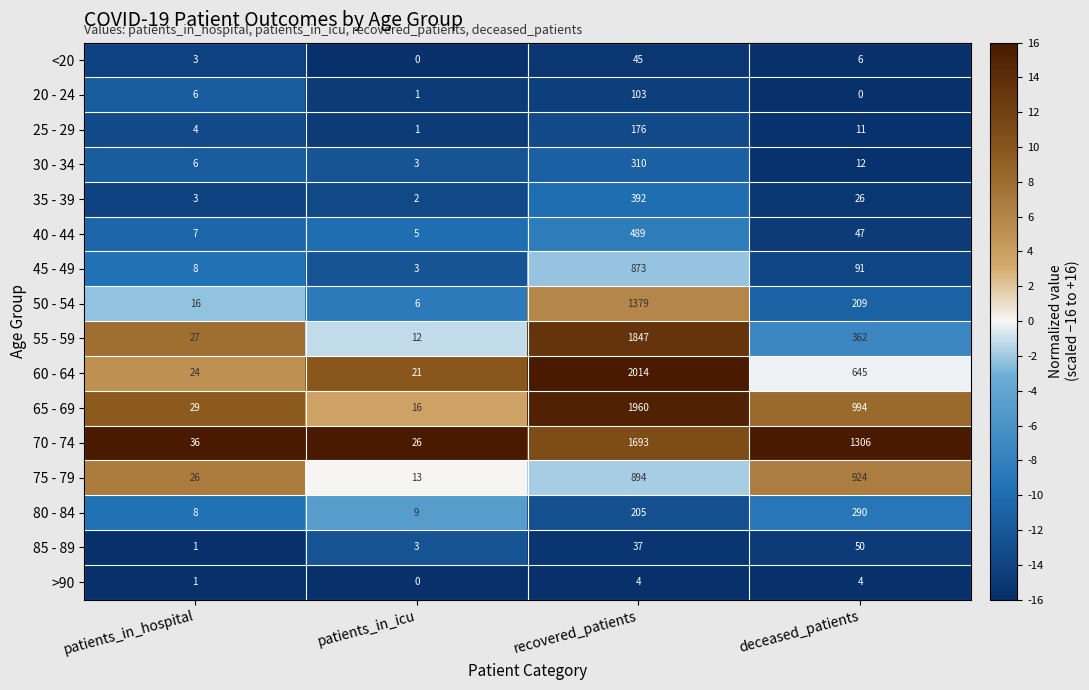

What is the difference between the 20 - 24 values at deceased_patients and patients_in_hospital?

6